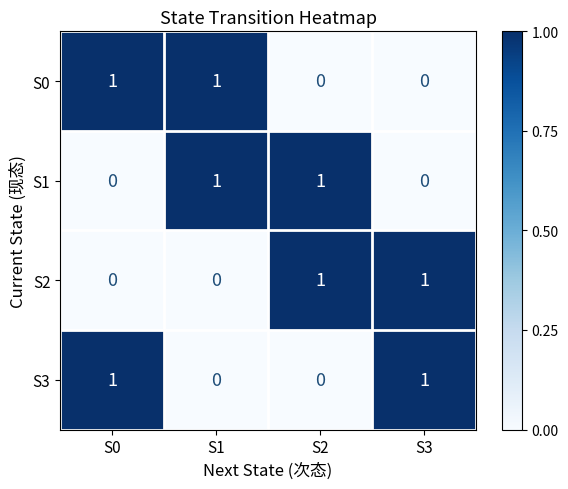

Count the S2 values in the range 0 to 1.

4